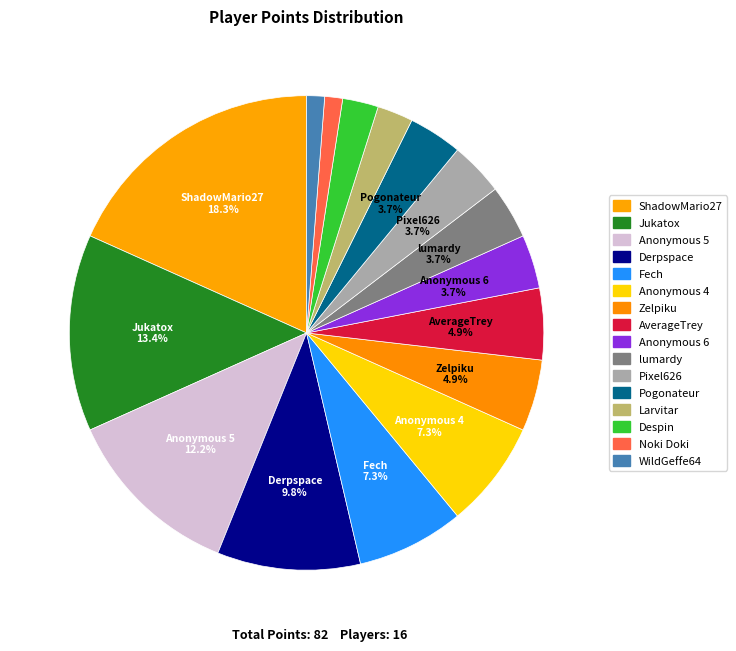

Does Larvitar account for over 50% of the chart?

No